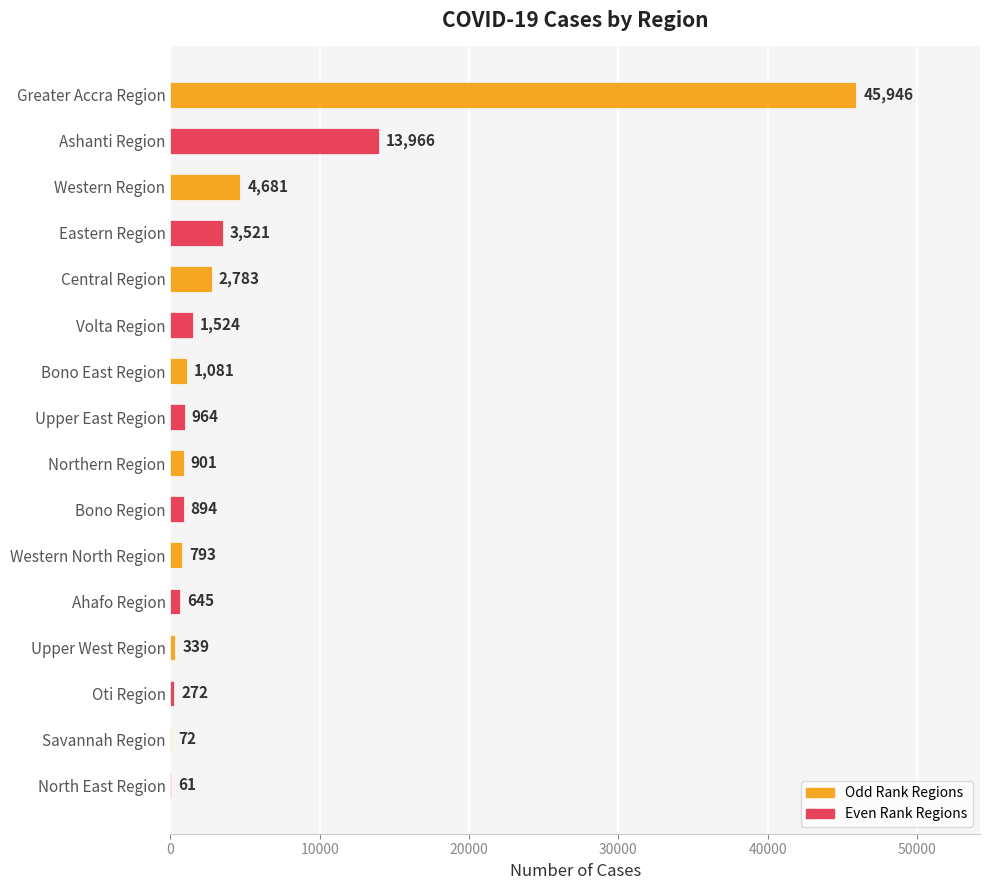

What is the maximum value shown in the chart?

45946